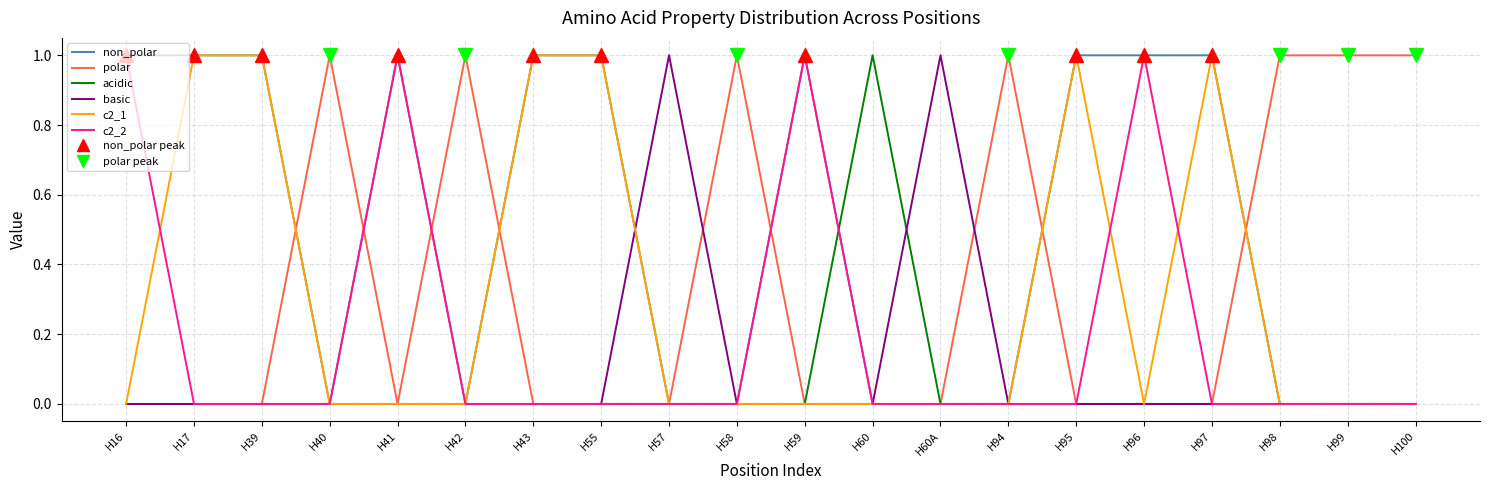

What is the difference between the maximum and minimum values in the basic series?

1